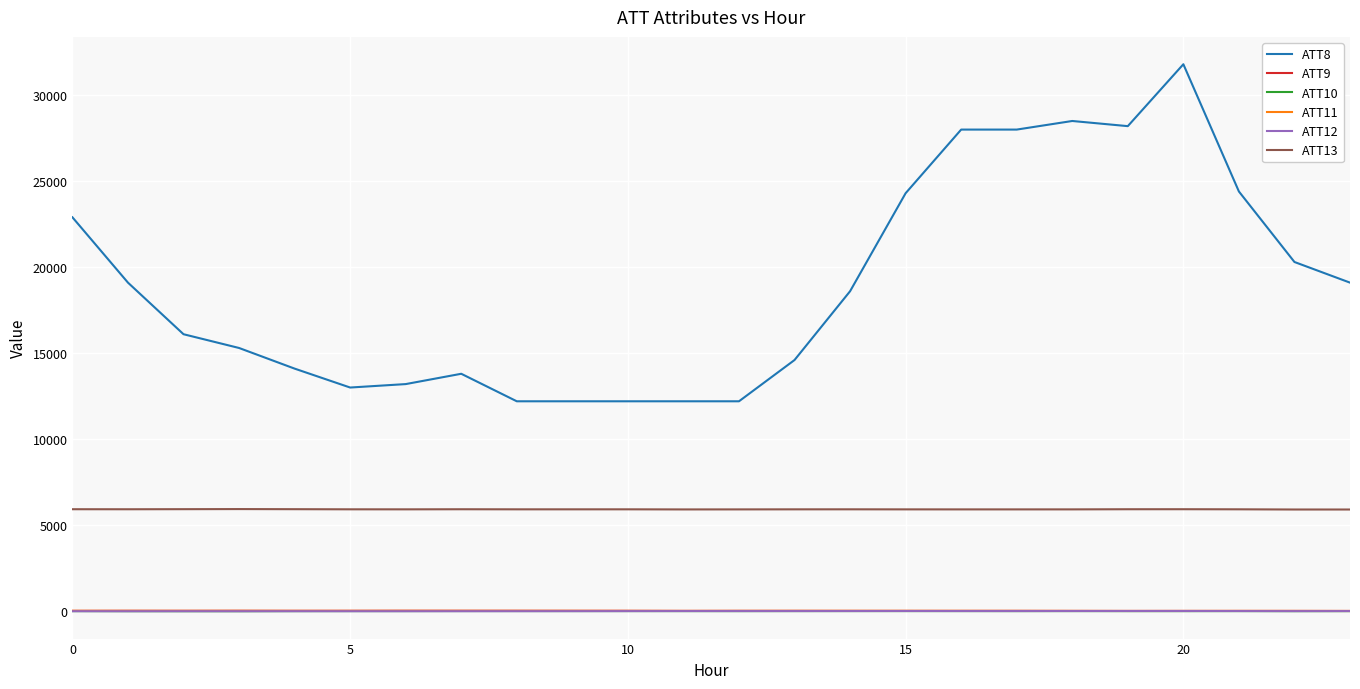

What is the greatest value displayed?

31800.0